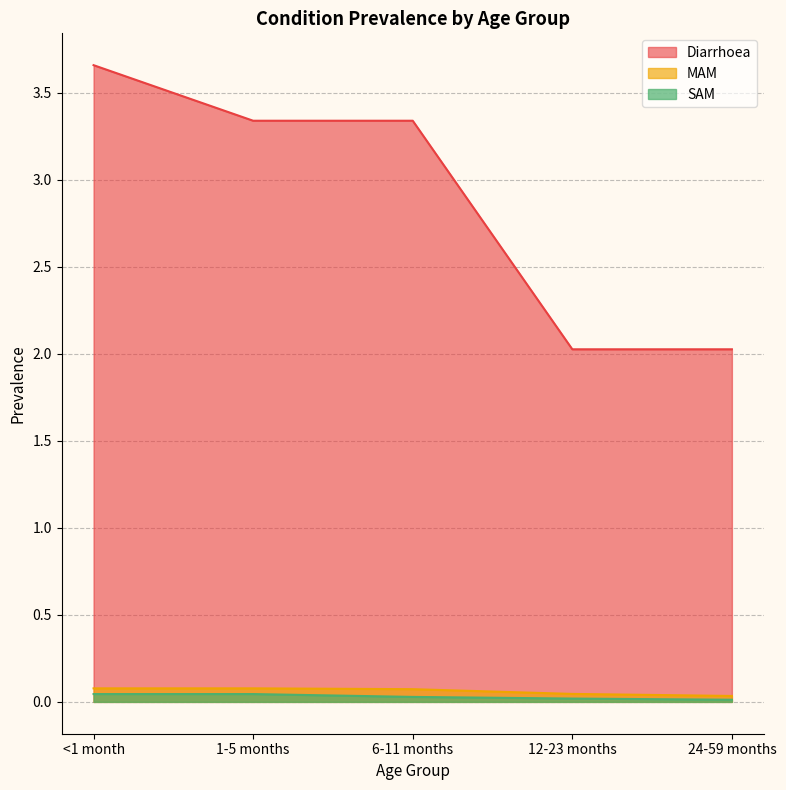

The value of MAM at 6-11 months is 0.1. True or false?

True